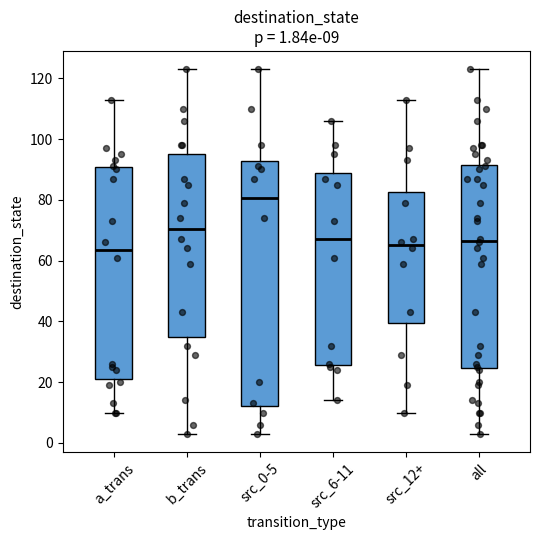

Which box is the tallest, from its lower edge to its upper edge?

src_0-5